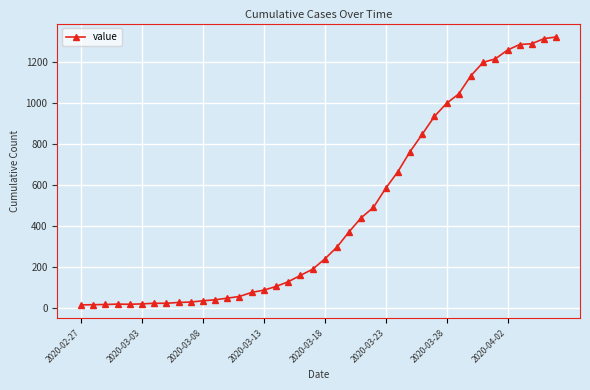

What is the maximum value shown in the chart?

1324